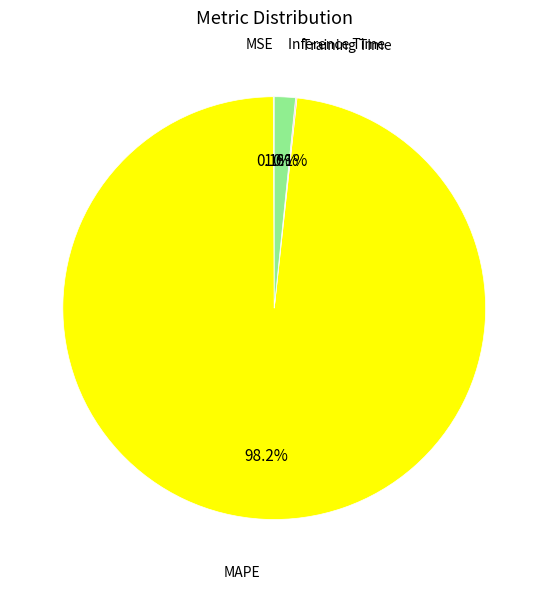

Is there a majority slice in this chart?

Yes